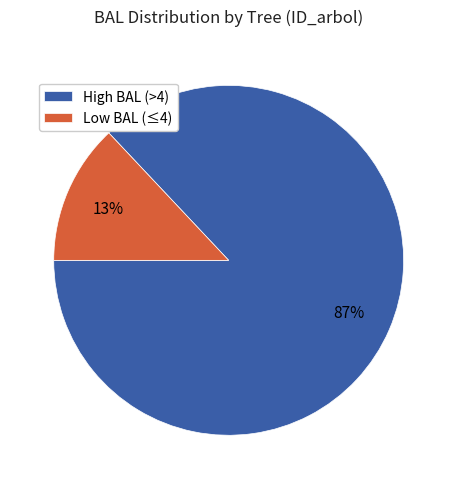

How many slices are in this pie chart?

2